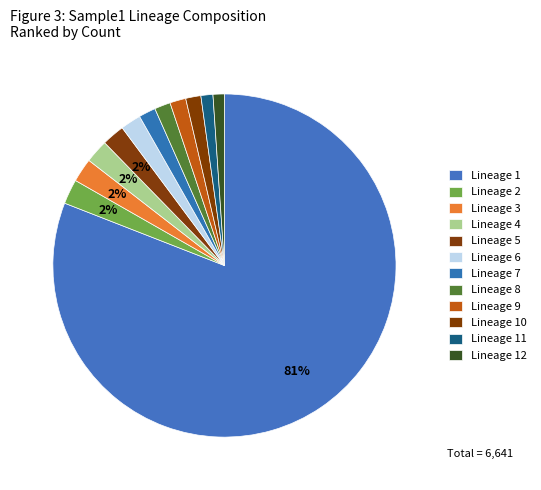

What is the smallest slice in the pie chart?

Lineage 12